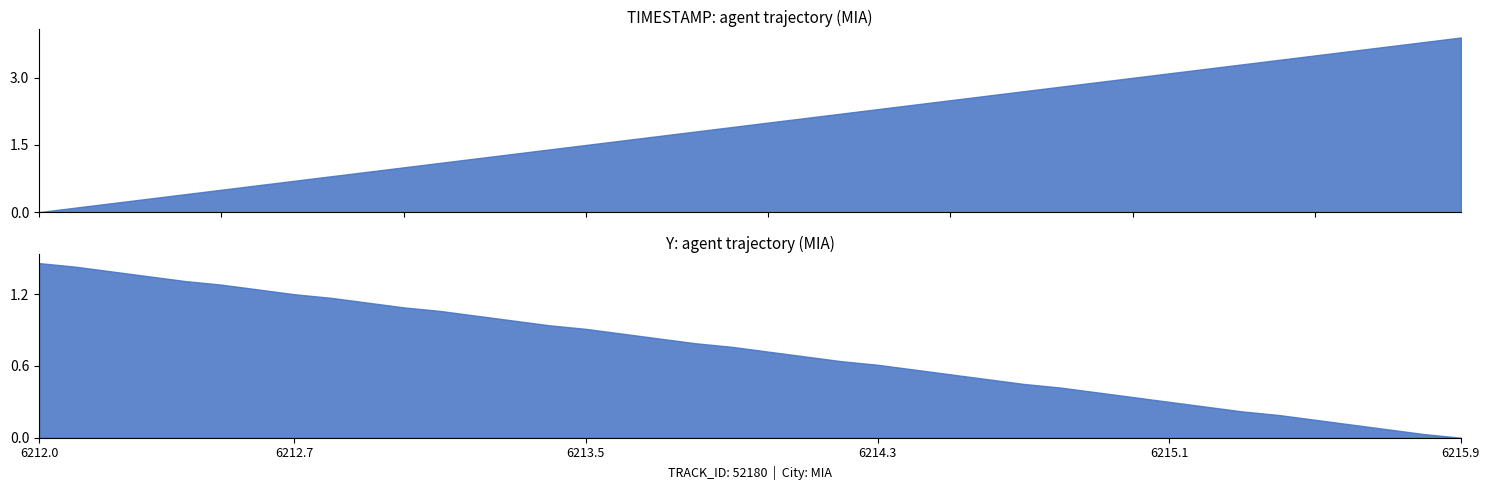

List the labels in order of Y value, smallest first.

39, 38, 37, 36, 35, 34, 33, 32, 31, 30, 29, 28, 27, 26, 25, 24, 23, 22, 21, 20, 19, 18, 17, 16, 15, 14, 13, 12, 11, 10, 9, 8, 7, 6, 5, 4, 3, 2, 1, 0